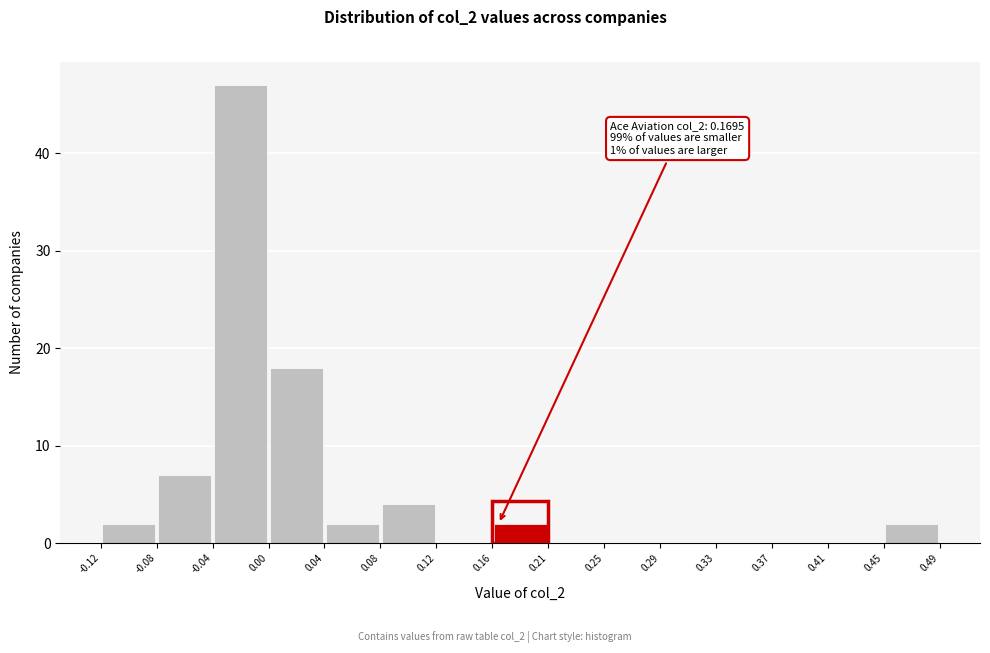

Which range on the x-axis has the tallest bar?

-0.04 to 0.00